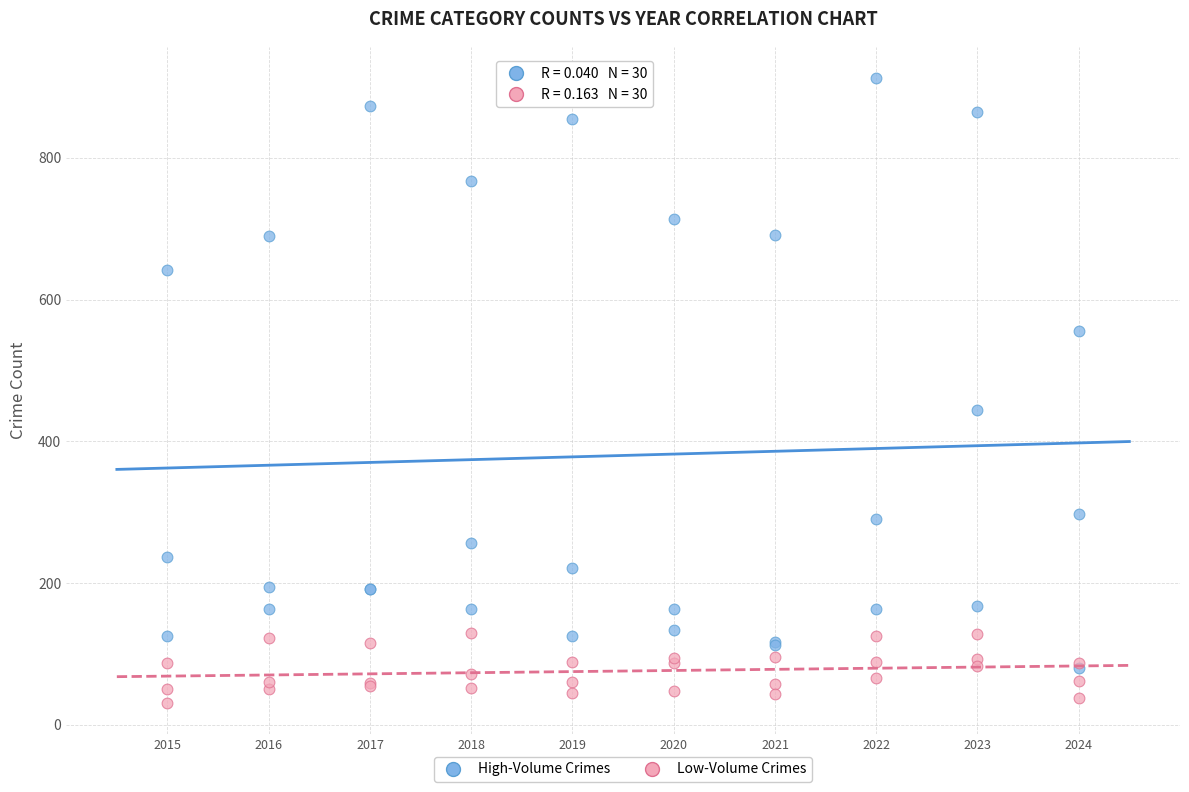

Across all series, what Y value is closest to 471?

444